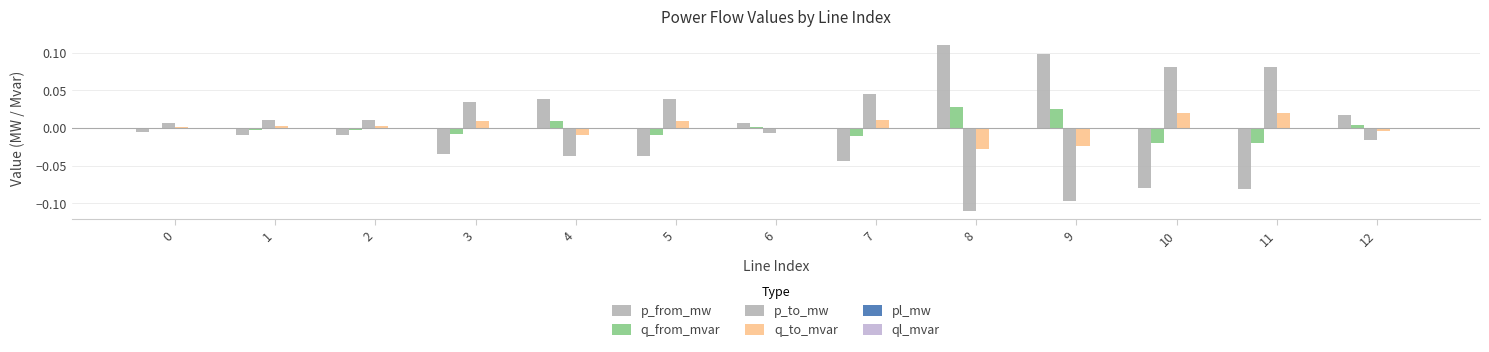

Does the chart contain stacked bars?

No